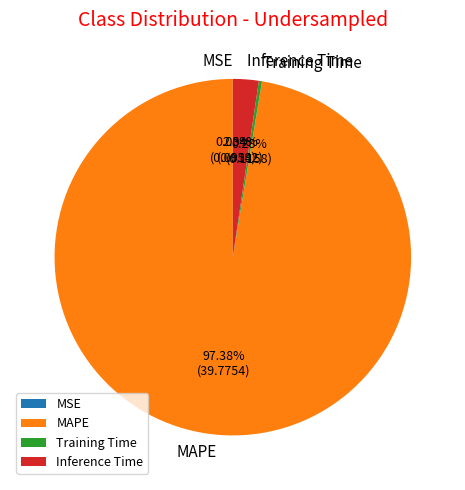

What is the total percentage of Inference Time and MAPE?

99.7%